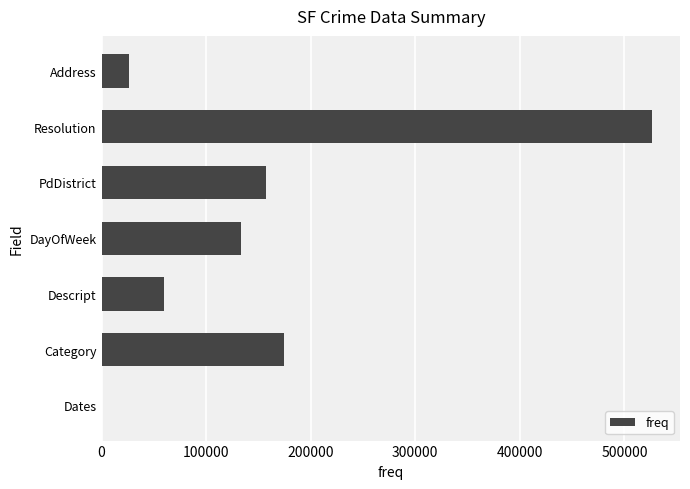

Is it true that the value at PdDistrict is 92129?

False